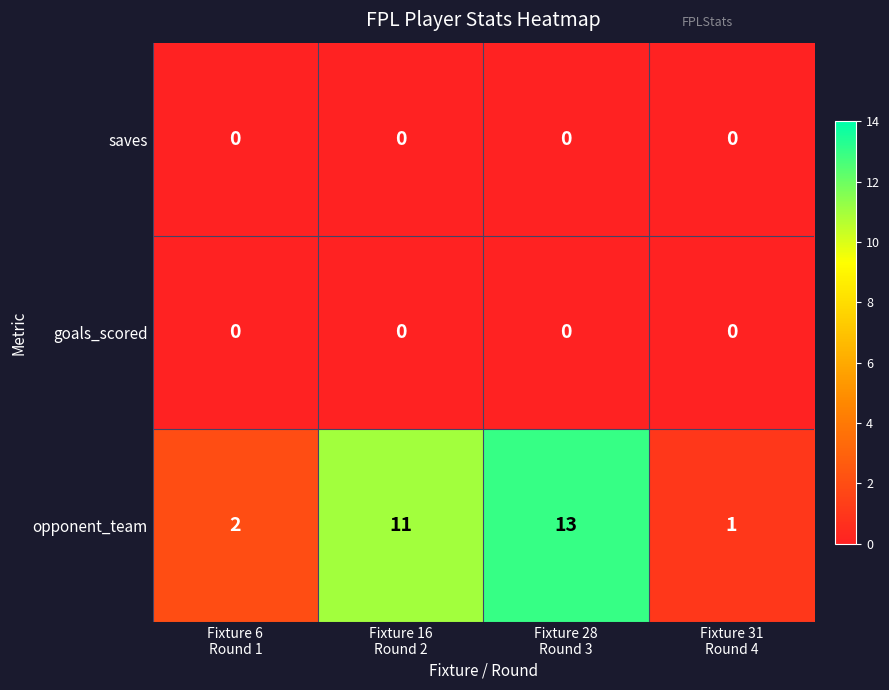

At how many categories does at least one series exceed 0?

4